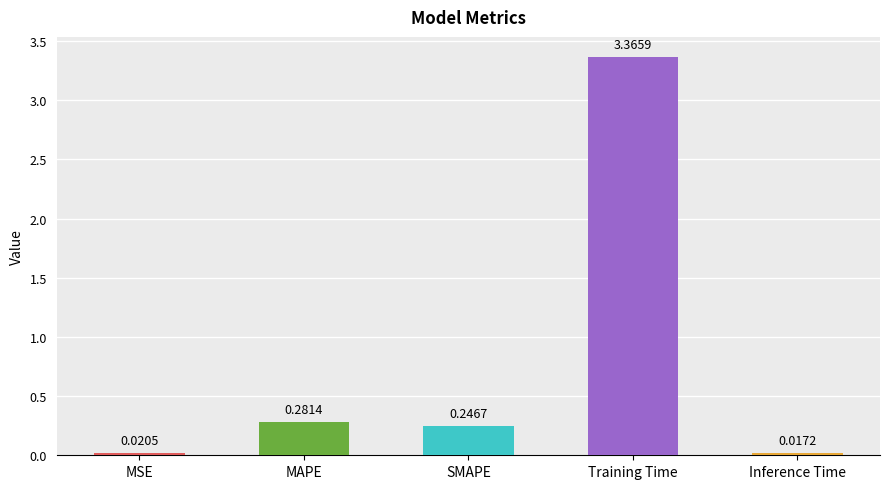

What is the average value?

0.8